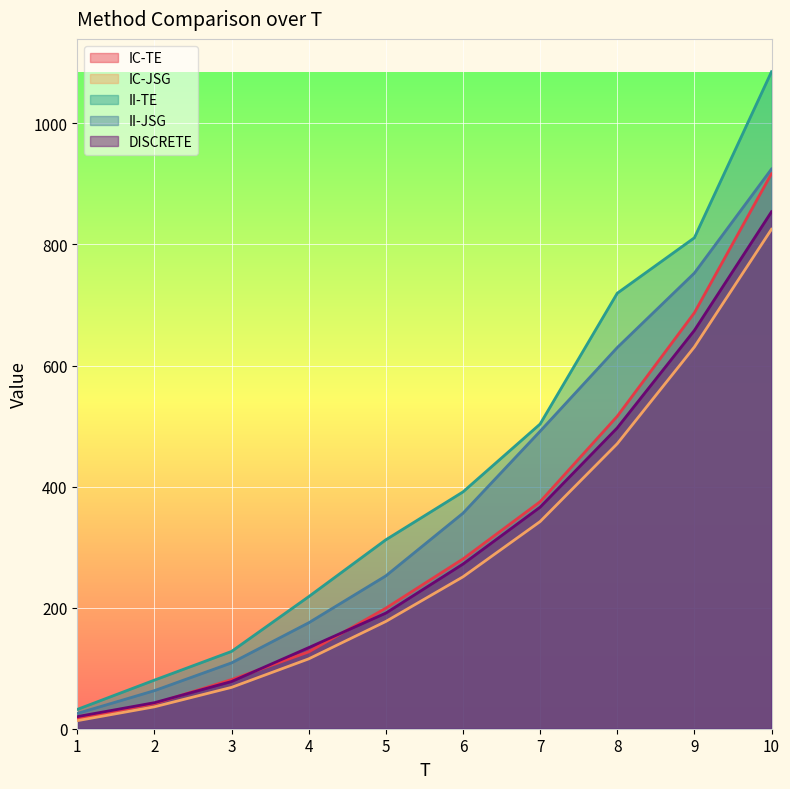

Is the value of IC-JSG at 6 greater than the value of IC-TE at 4?

Yes